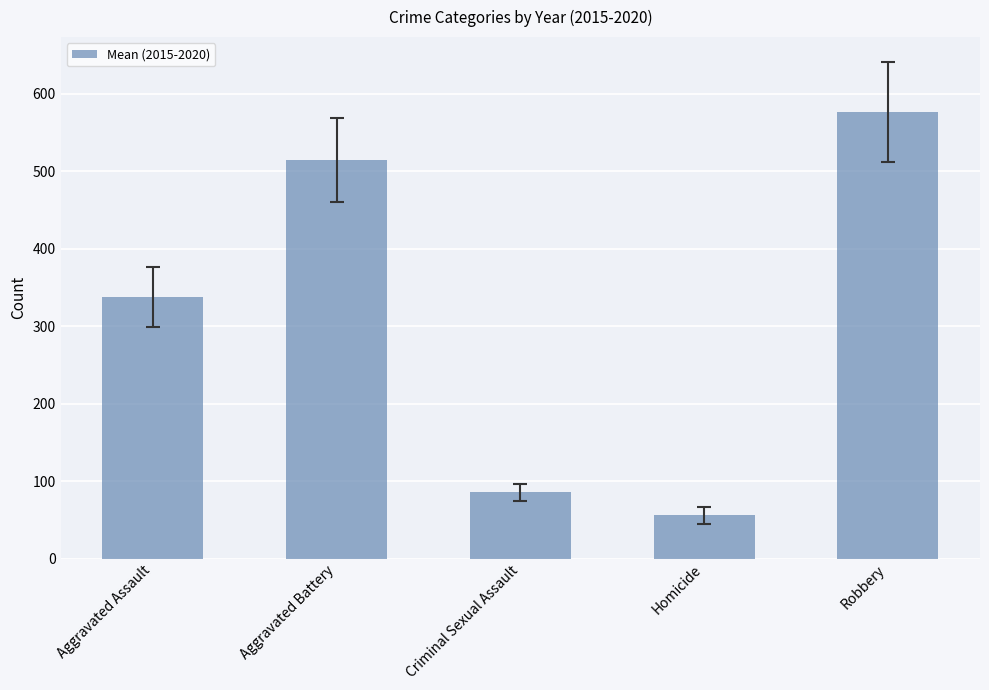

What is the label of the 3rd bar from the left?

Criminal Sexual Assault